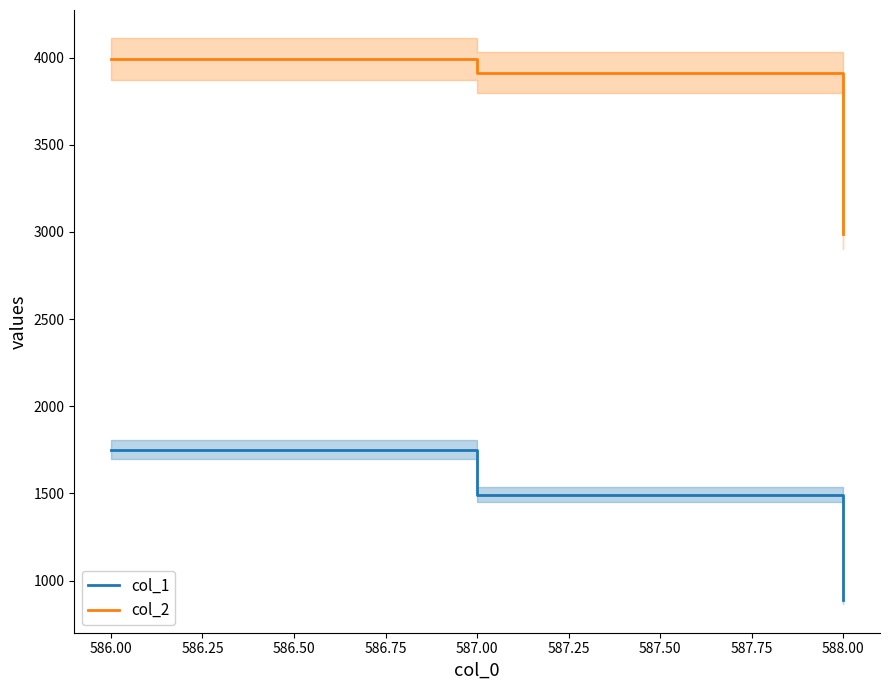

Does the chart have visible grid lines?

No